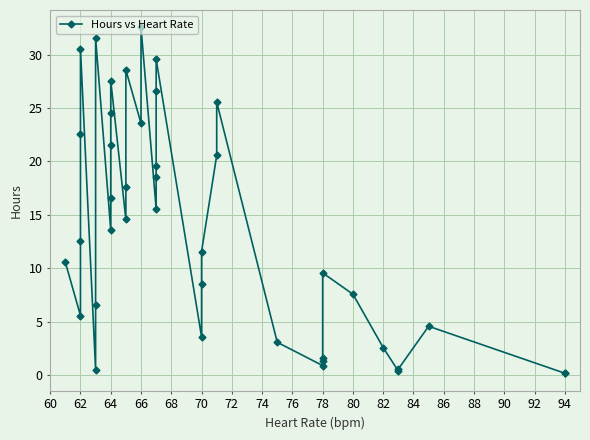

What is the change in value from 62 to 66?

+18.0